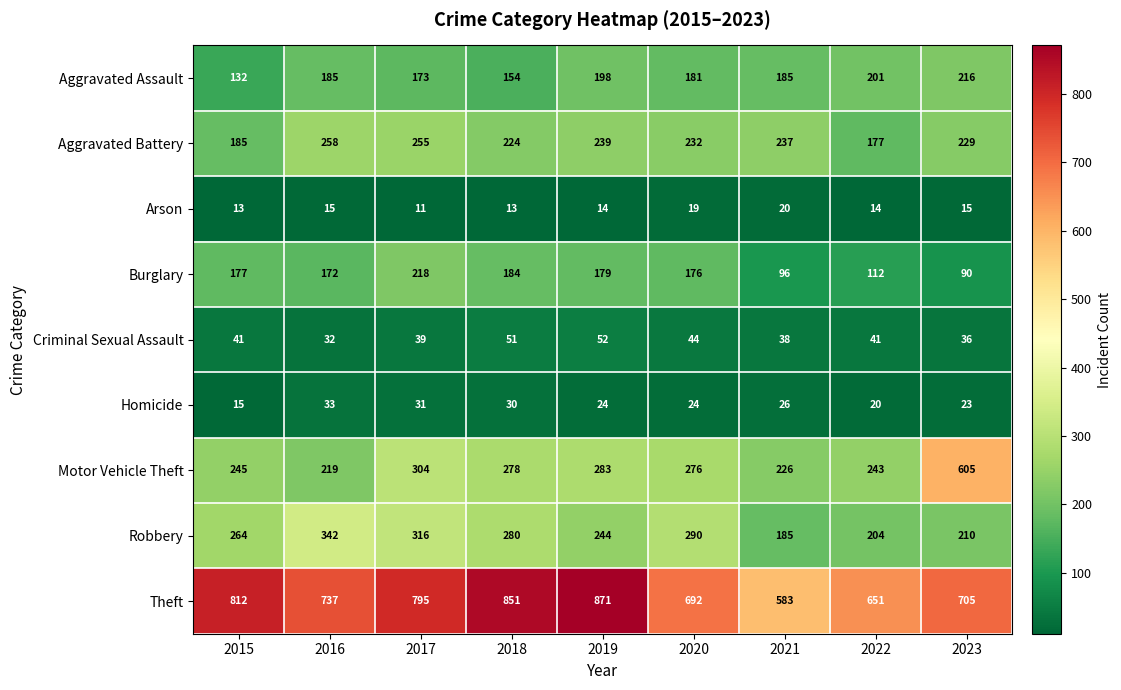

What is the average value of the Burglary series?

156